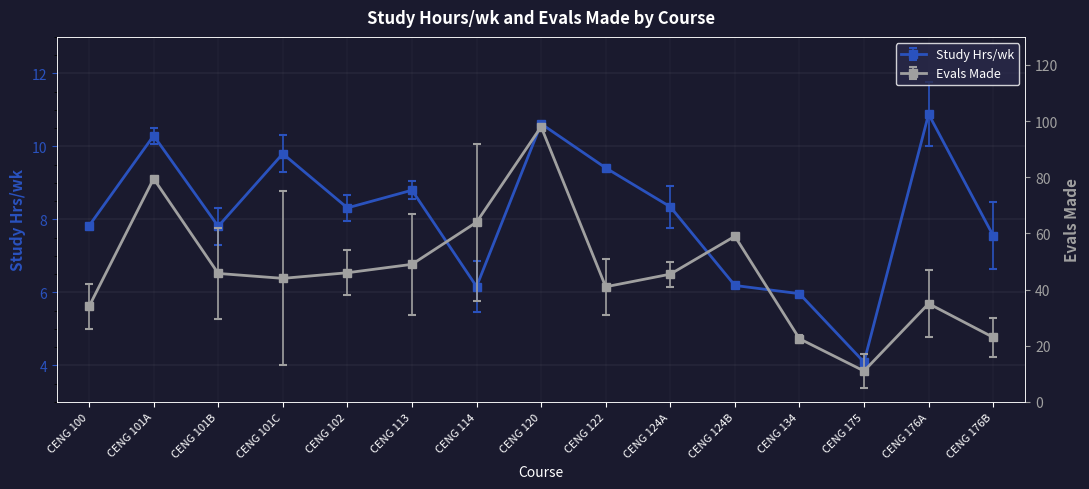

At how many categories does at least one series exceed 29?

12